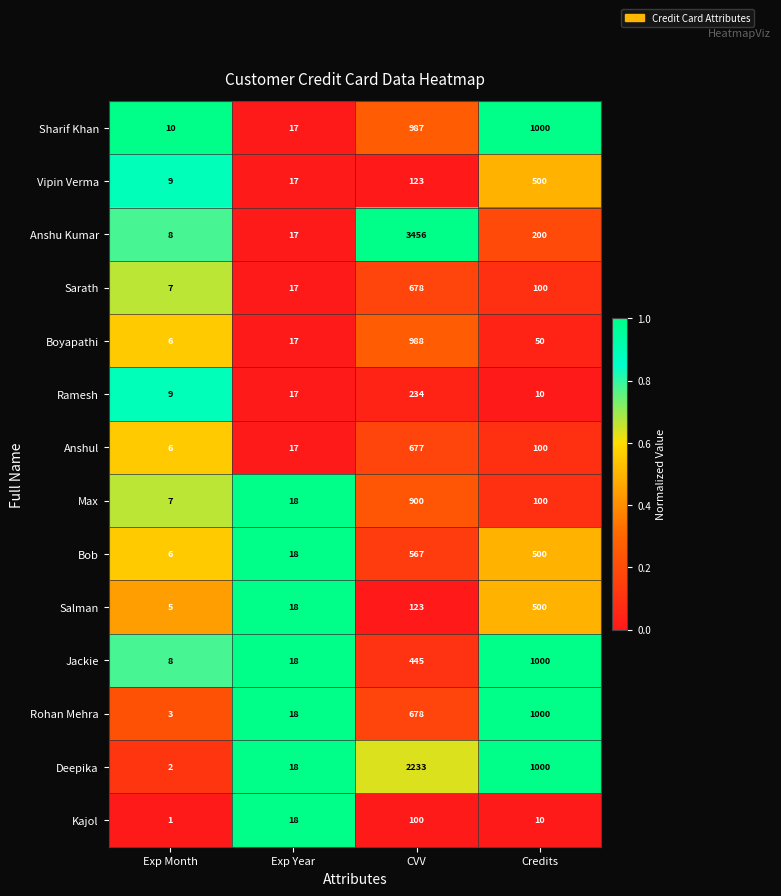

What is the sum of the Rohan Mehra values at Exp Year and Credits?

1018